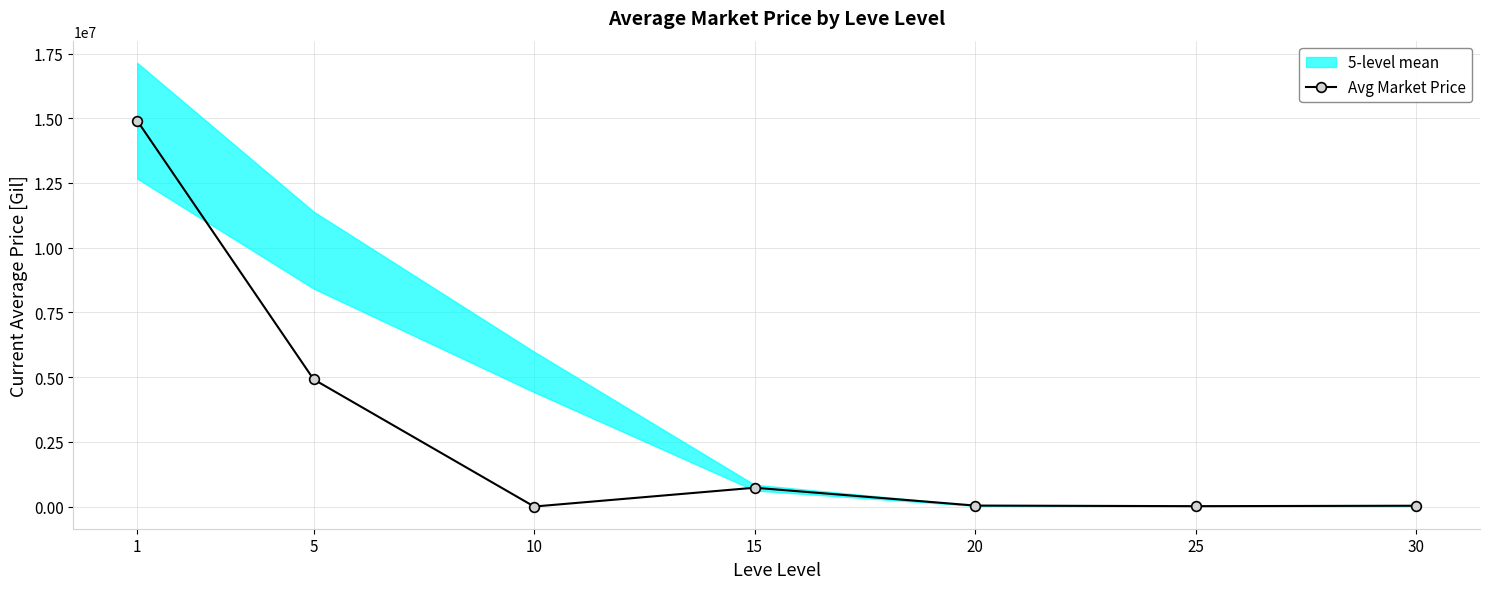

What is the sum of all values?

20656127.0